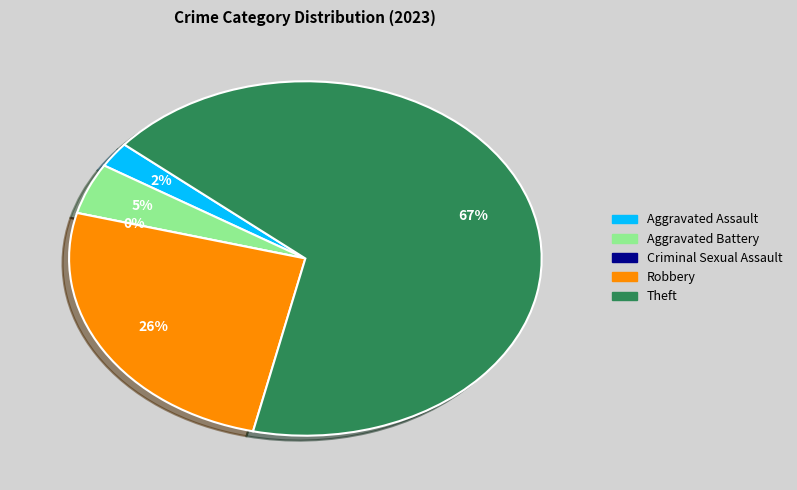

To the nearest percent, what is the difference between the largest and smallest slice percentages?

67%